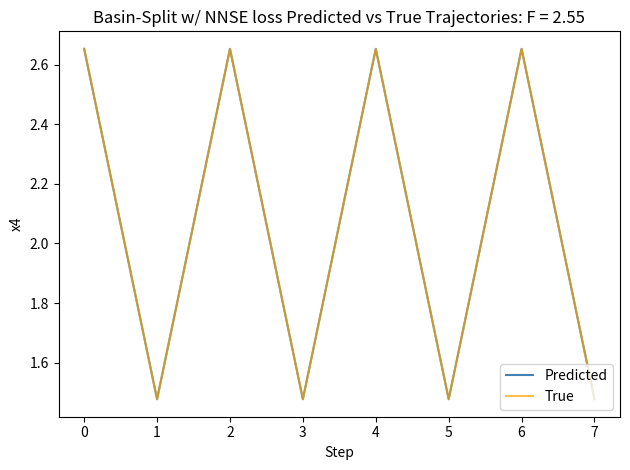

Does the chart display data point markers on the line(s)?

No